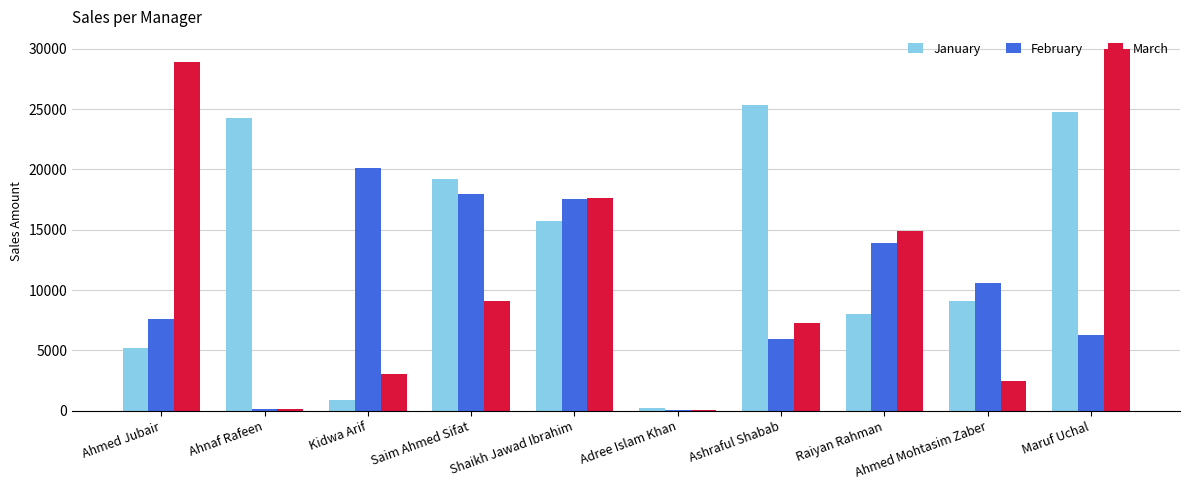

How many groups of bars are there?

10